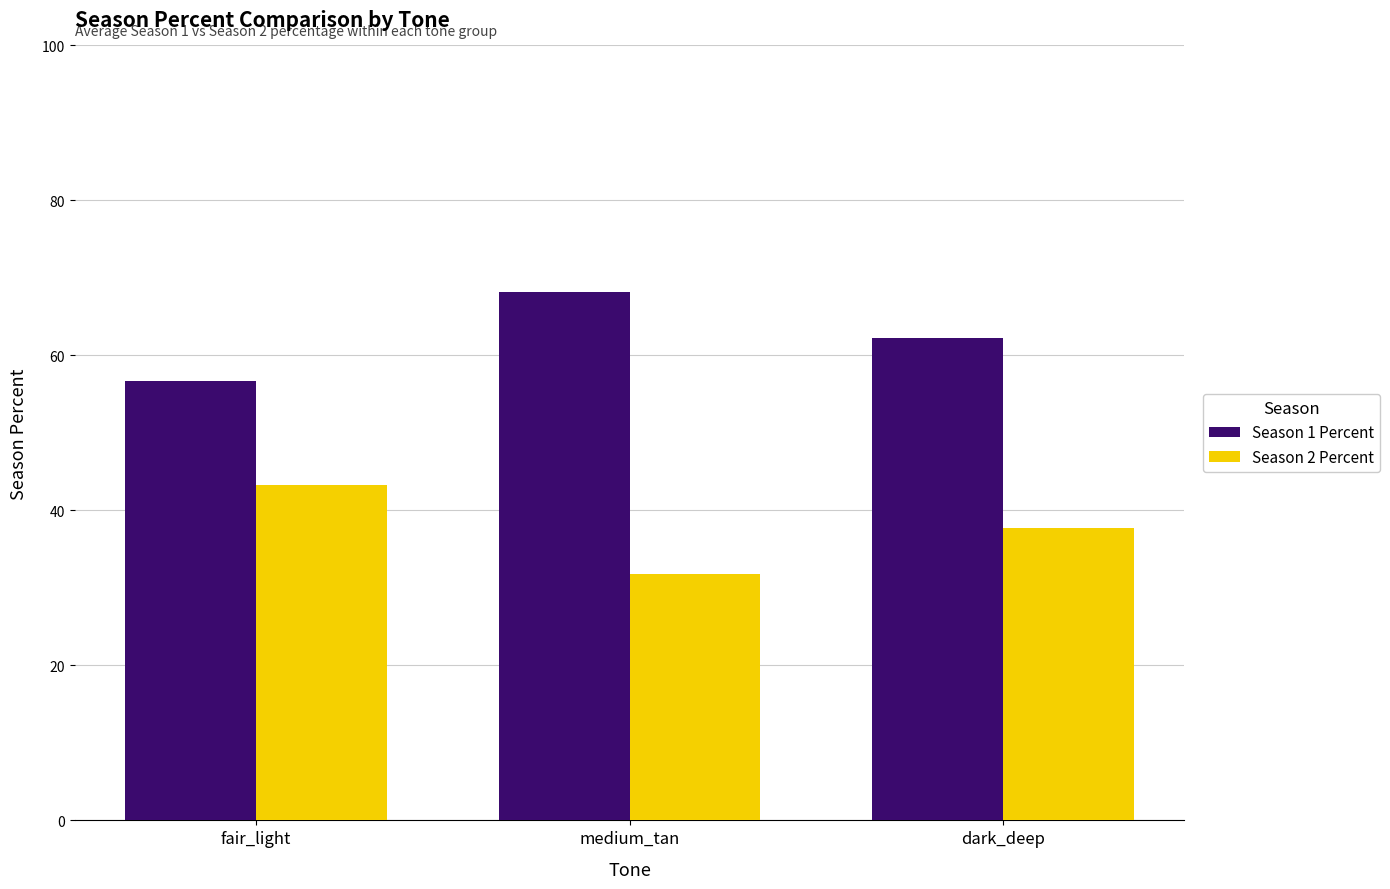

What is the label of the 1st bar from the right?

dark_deep